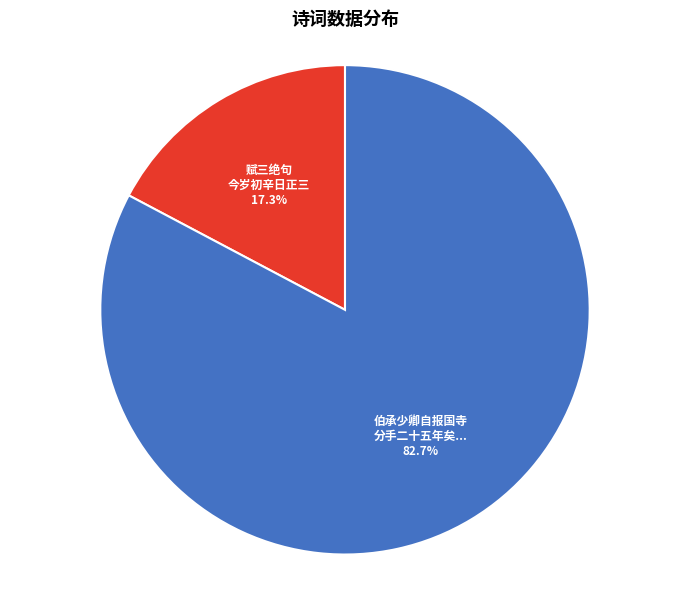

Count the number of slices in the pie.

2